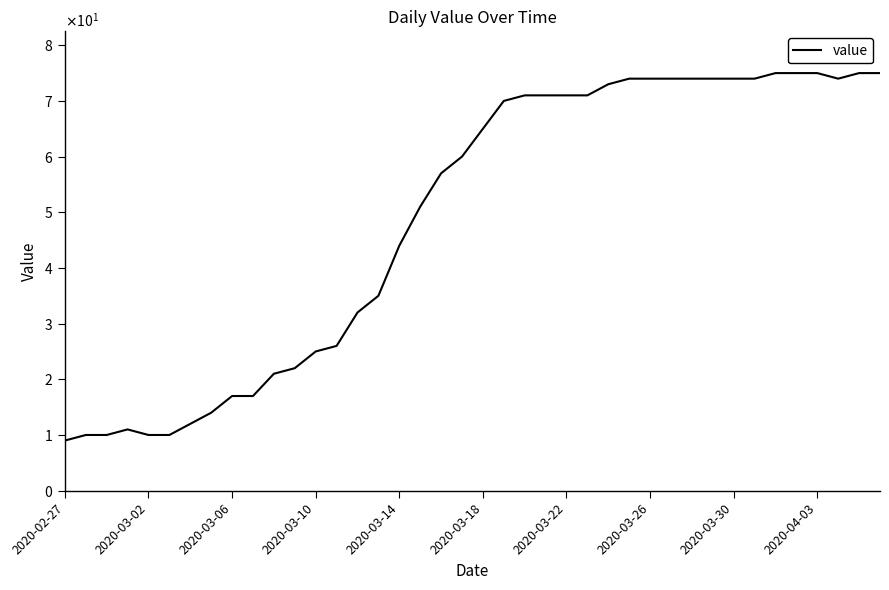

Is this an area chart (filled region under the line)?

No